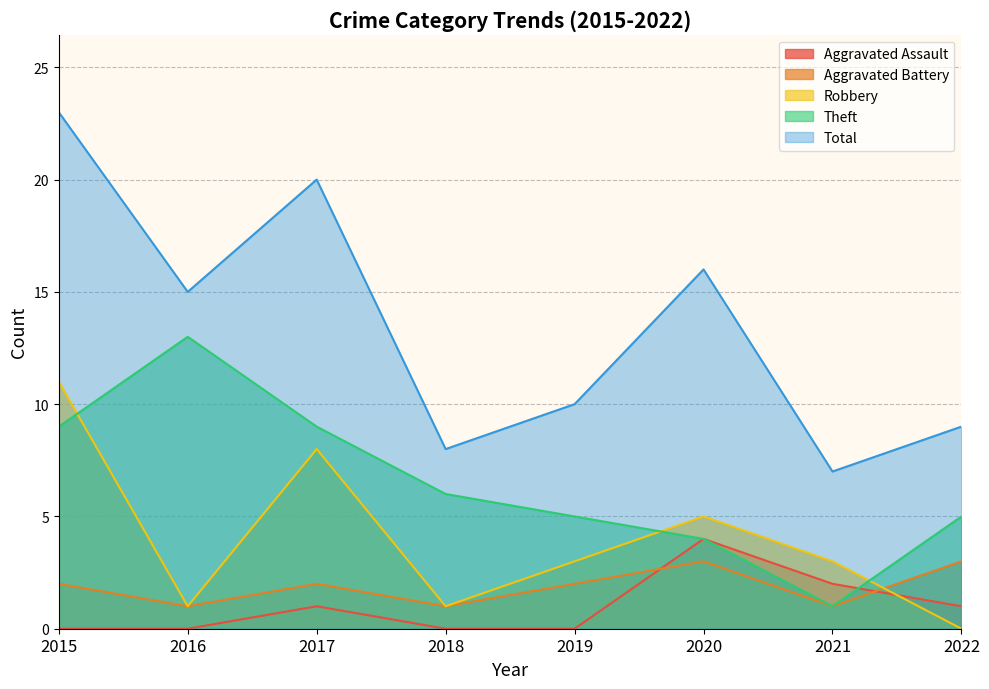

Reading left to right, list all the values displayed in this chart.

Aggravated Assault: 2015=0	2016=0	2017=1	2018=0	2019=0	2020=4	2021=2	2022=1
Aggravated Battery: 2015=2	2016=1	2017=2	2018=1	2019=2	2020=3	2021=1	2022=3
Robbery: 2015=11	2016=1	2017=8	2018=1	2019=3	2020=5	2021=3	2022=0
Theft: 2015=9	2016=13	2017=9	2018=6	2019=5	2020=4	2021=1	2022=5
Total: 2015=23	2016=15	2017=20	2018=8	2019=10	2020=16	2021=7	2022=9